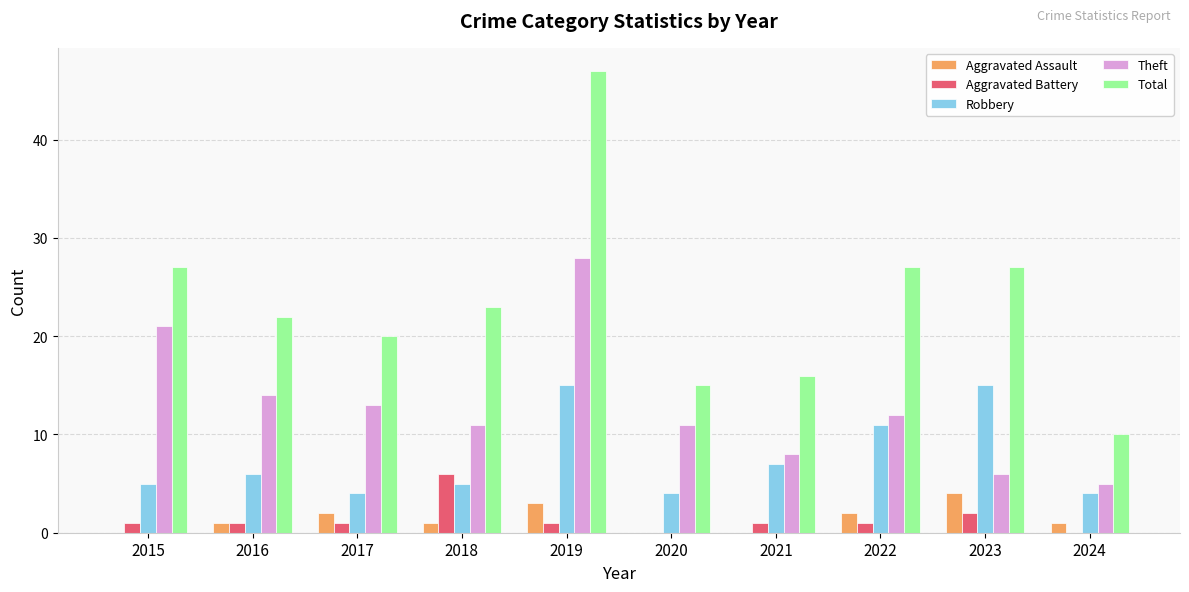

What is the greatest value displayed?

47